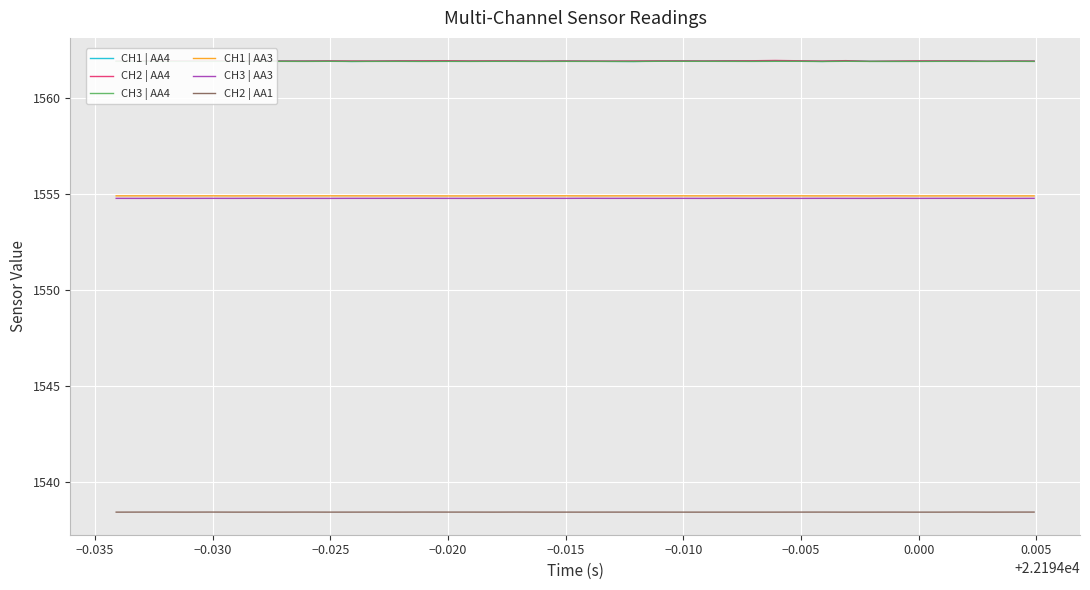

What is the minimum value shown in the chart?

1538.4